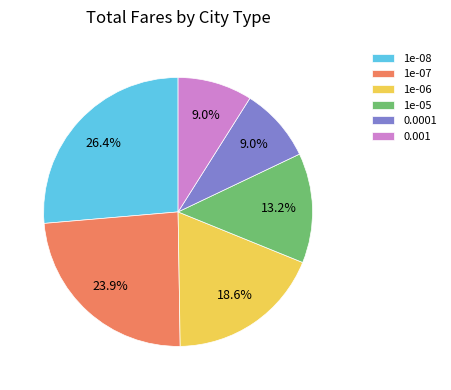

What is the ratio of the value at 1e-07 to the value at 1e-06?

1.3